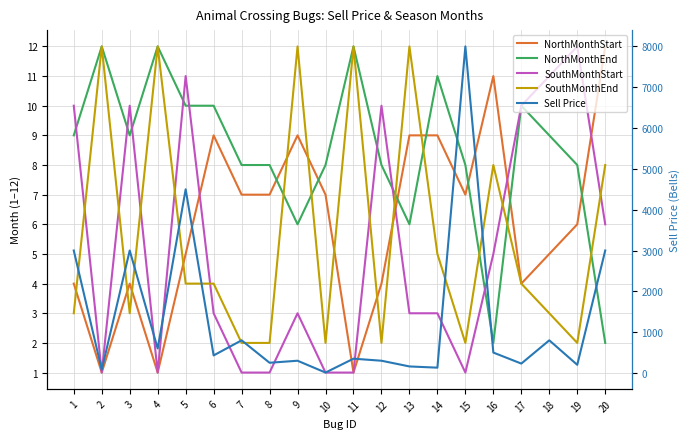

Which series has the widest spread of values?

Sell Price